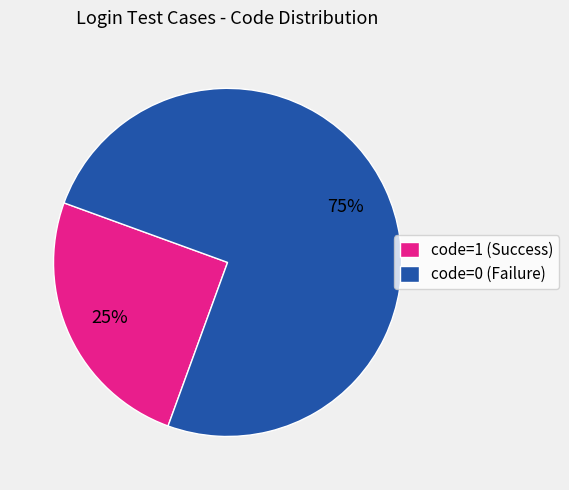

Between code=0 (Failure) and code=1 (Success), which is larger?

code=0 (Failure)